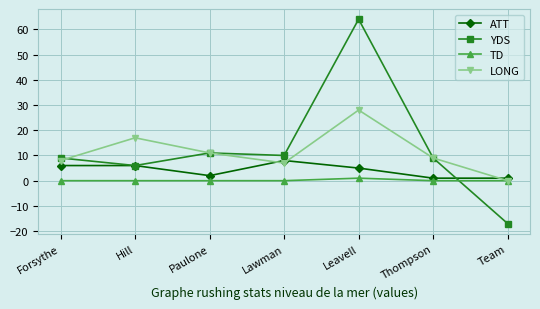

Does the chart display data point markers on the line(s)?

Yes